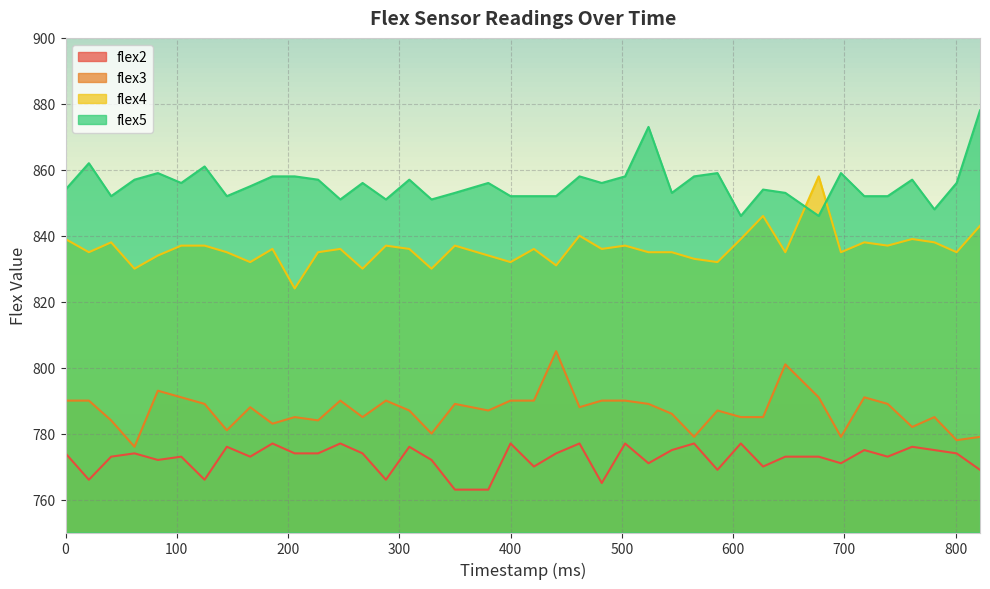

Reading left to right, what are all the values shown in this chart?

flex2: 0=774	21=766	41=773	62=774	83=772	104=773	125=766	145=776	166=773	186=777	206=774	227=774	247=777	267=774	288=766	309=776	329=772	350=763	380=763	400=777	421=770	441=774	462=777	482=765	503=777	524=771	545=775	565=777	586=769	607=777	627=770	647=773	677=773	697=771	718=775	739=773	761=776	781=775	801=774	822=769
flex3: 0=790	21=790	41=784	62=776	83=793	104=791	125=789	145=781	166=788	186=783	206=785	227=784	247=790	267=785	288=790	309=787	329=780	350=789	380=787	400=790	421=790	441=805	462=788	482=790	503=790	524=789	545=786	565=779	586=787	607=785	627=785	647=801	677=791	697=779	718=791	739=789	761=782	781=785	801=778	822=779
flex4: 0=839	21=835	41=838	62=830	83=834	104=837	125=837	145=835	166=832	186=836	206=824	227=835	247=836	267=830	288=837	309=836	329=830	350=837	380=834	400=832	421=836	441=831	462=840	482=836	503=837	524=835	545=835	565=833	586=832	607=839	627=846	647=835	677=858	697=835	718=838	739=837	761=839	781=838	801=835	822=843
flex5: 0=854	21=862	41=852	62=857	83=859	104=856	125=861	145=852	166=855	186=858	206=858	227=857	247=851	267=856	288=851	309=857	329=851	350=853	380=856	400=852	421=852	441=852	462=858	482=856	503=858	524=873	545=853	565=858	586=859	607=846	627=854	647=853	677=846	697=859	718=852	739=852	761=857	781=848	801=856	822=878